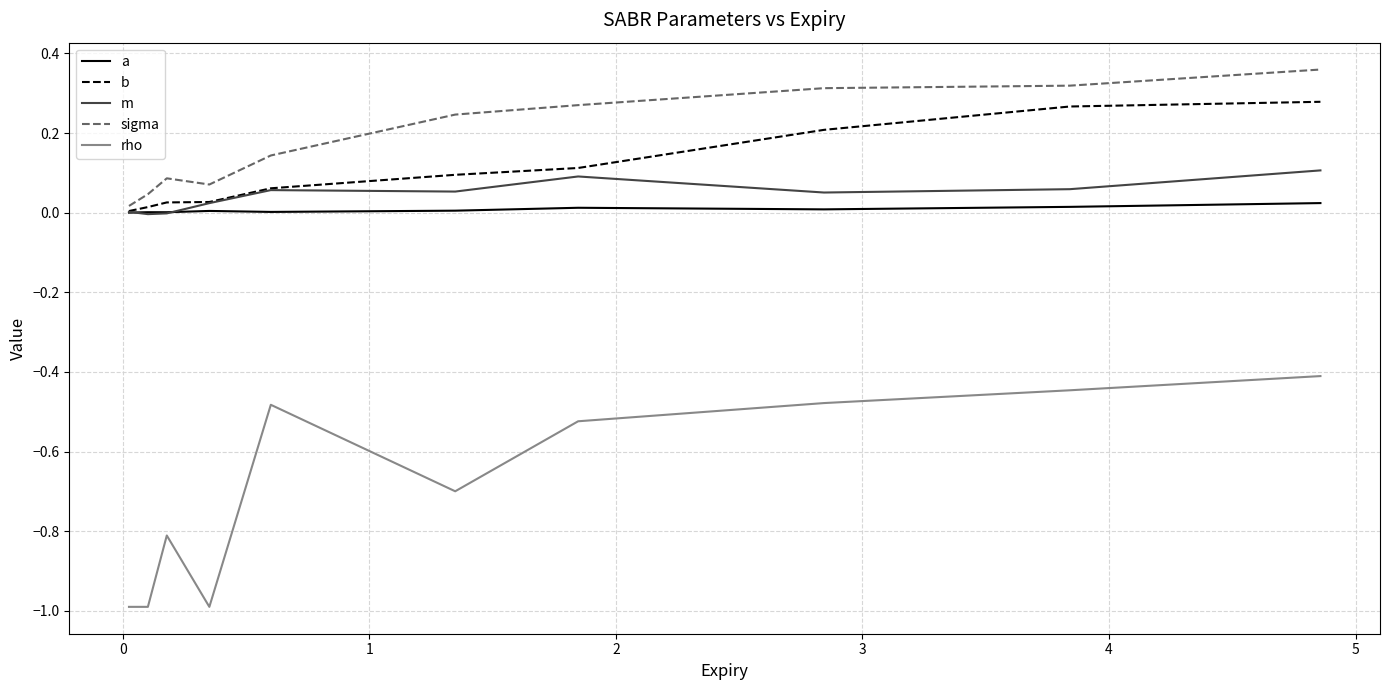

Which series has the largest total across all categories?

sigma